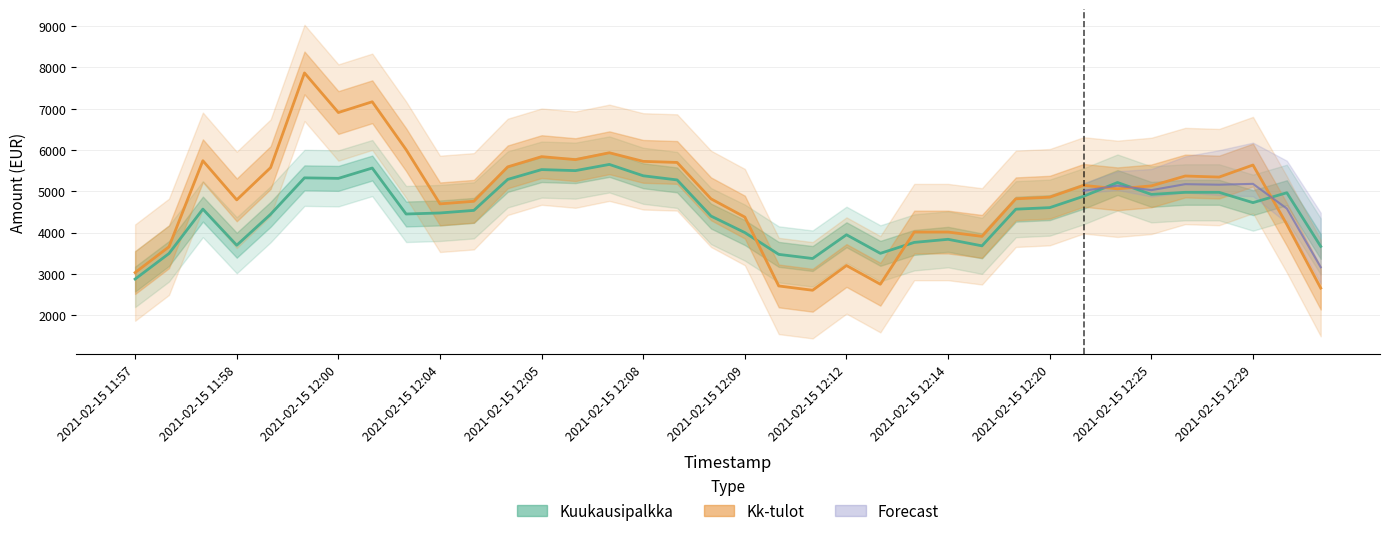

Between which two adjacent categories do Kk-tulot and Kuukausipalkka first intersect?

18 and 19